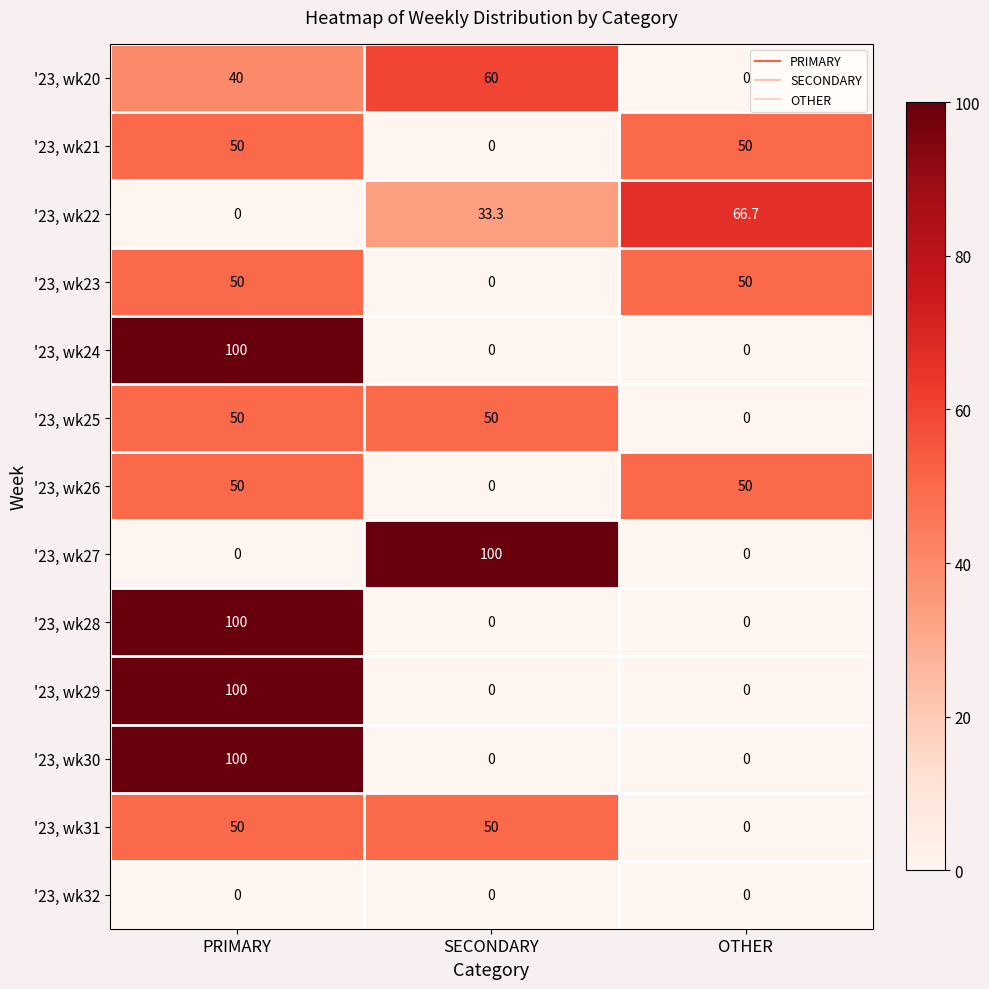

What is the sum of all '23, wk30 values?

100.0